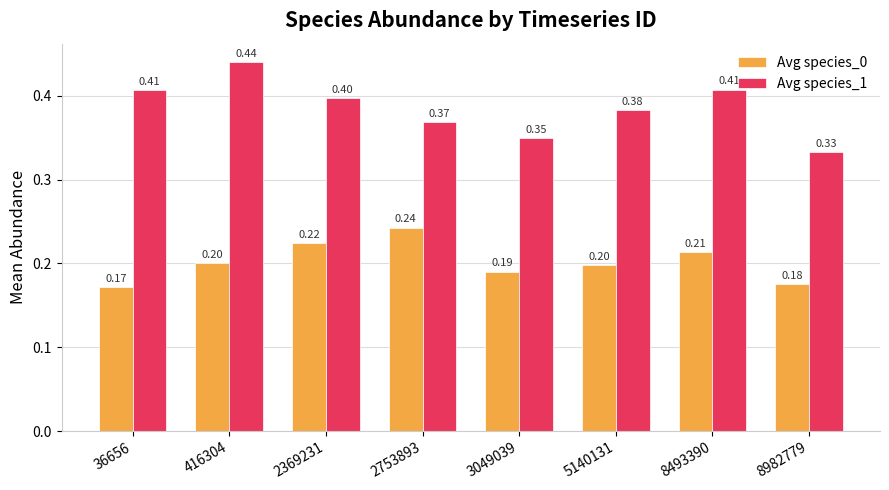

Rank the series by their maximum value, from highest to lowest.

Avg species_1, Avg species_0